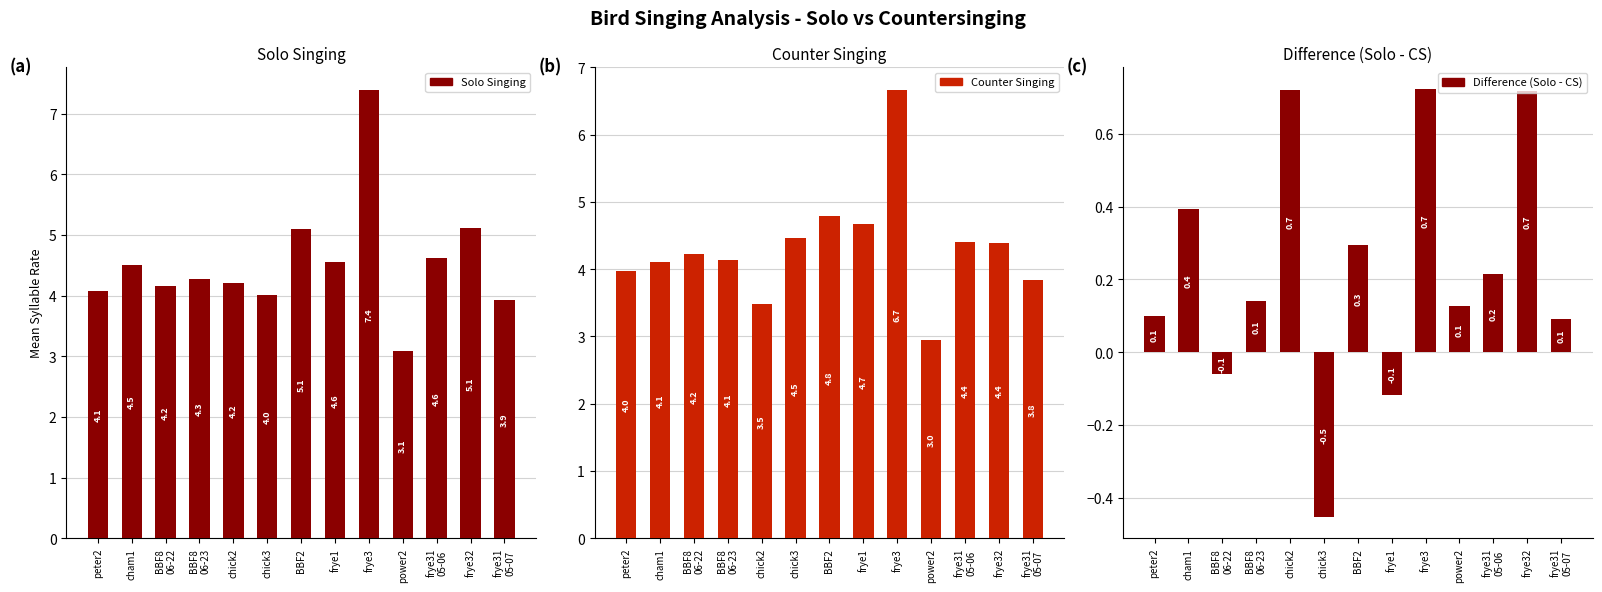

How many values in the Solo Singing series are below 4?

2